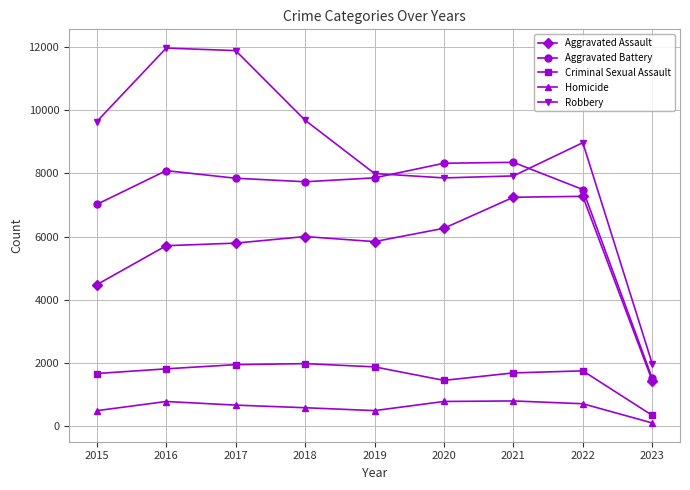

What is the greatest value displayed?

11960